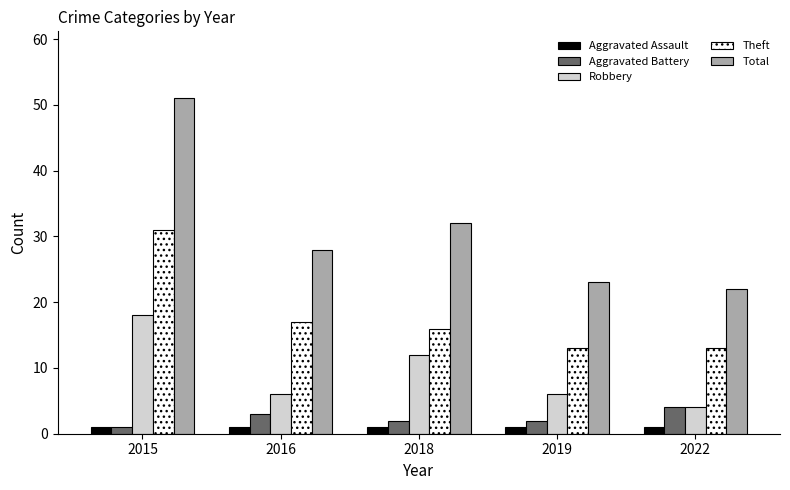

What is the difference between the Robbery values at 2019 and 2018?

6